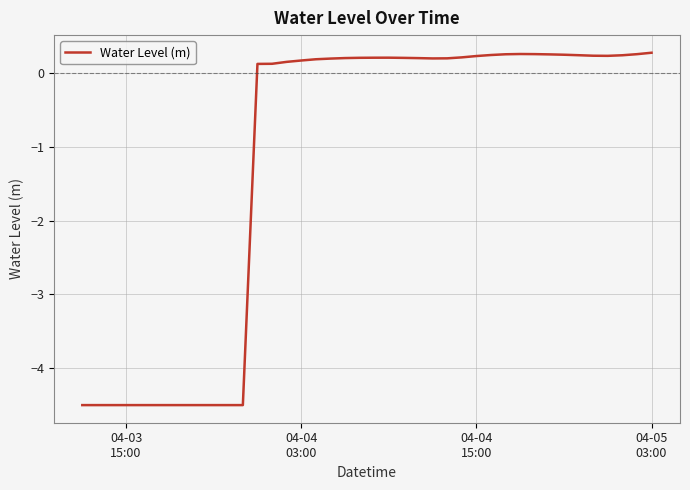

What is the smallest value displayed?

-4.5